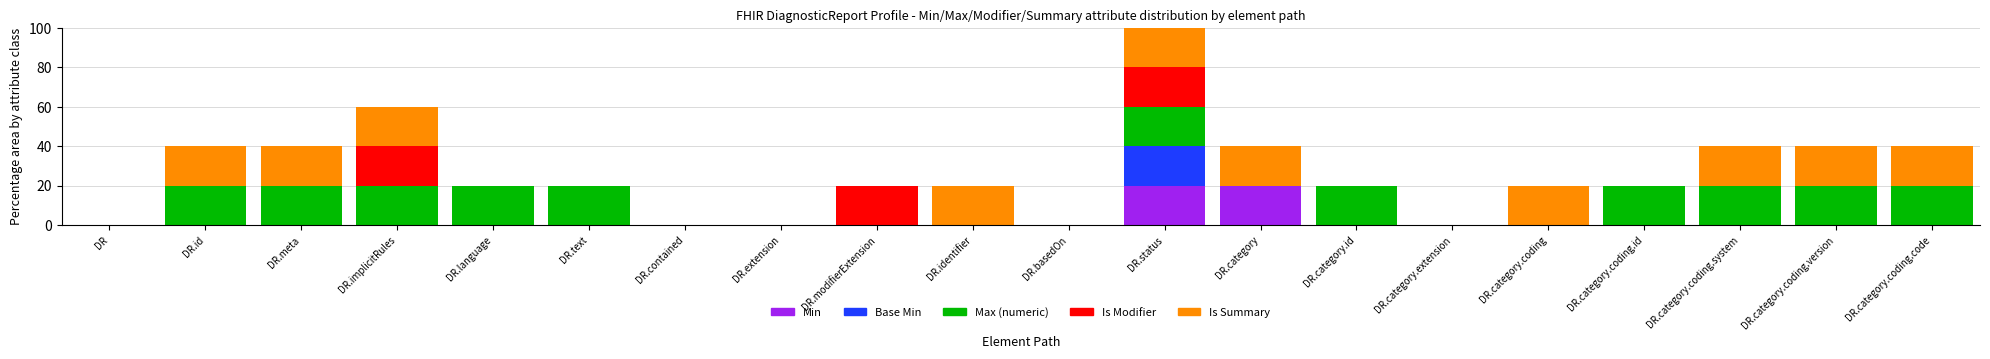

What is the highest value of the Min series?

20